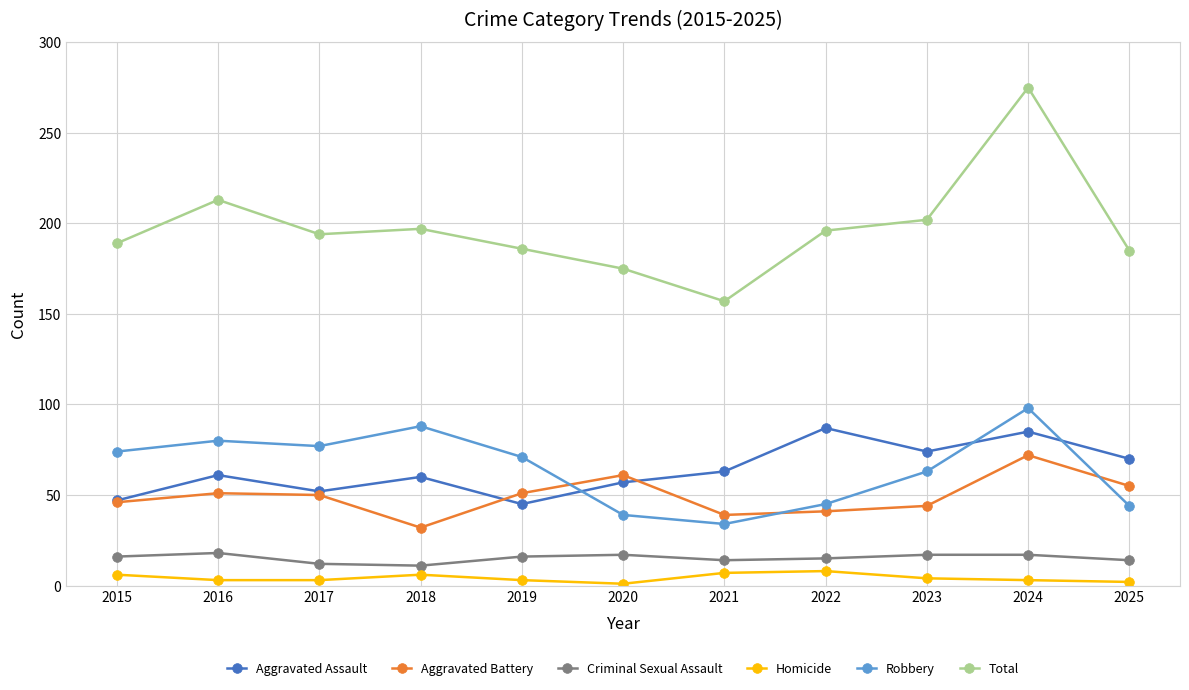

The value of Aggravated Battery at 2019 is 51. True or false?

True